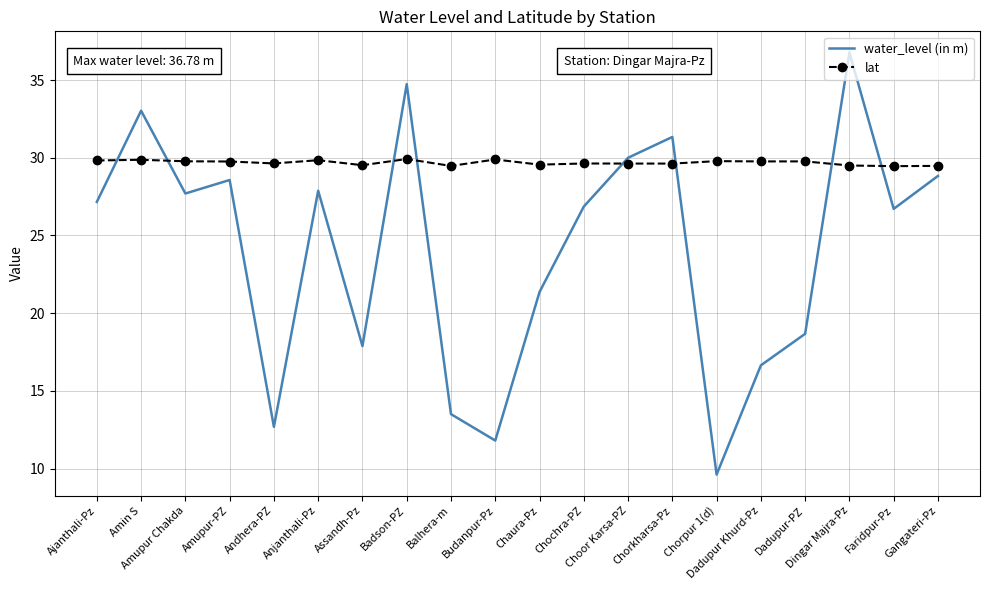

Rank the series by their maximum value, from lowest to highest.

lat, water_level (in m)